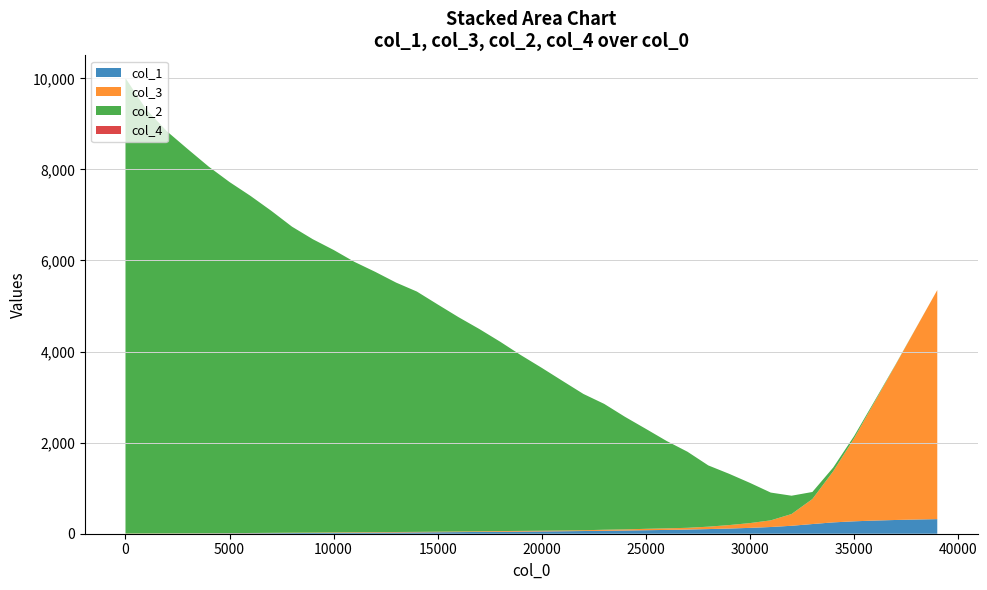

Reading left to right, what are all the values shown in this chart?

col_1: 0.0	1.5	3.1	4.9	6.6	8.5	10.5	12.5	14.6	16.9	19.3	21.7	24.2	27.0	29.7	32.5	35.6	39.1	42.5	46.3	50.2	54.4	59.3	64.7	70.1	76.7	83.8	92.1	101.9	114.0	128.5	147.5	174.7	212.6	249.1	272.4	289.2	301.9	312.0	320.5
col_3: 5.0	5.0	5.0	5.0	5.0	5.0	6.0	7.0	8.0	8.0	10.0	11.0	11.0	11.0	11.0	12.0	13.0	14.0	16.0	16.0	16.0	16.0	17.0	23.0	25.0	31.0	34.0	38.0	53.0	76.0	105.0	146.0	258.0	549.0	1122.0	1820.0	2612.0	3409.0	4221.0	5030.0
col_2: 10000.0	9309.0	8825.0	8433.0	8049.0	7709.0	7404.0	7073.0	6720.0	6442.0	6202.0	5937.0	5715.0	5477.0	5277.0	4990.0	4707.0	4442.0	4158.0	3858.0	3576.0	3284.0	2993.0	2763.0	2471.0	2195.0	1918.0	1670.0	1345.0	1126.0	883.0	610.0	402.0	155.0	82.0	50.0	26.0	9.0	3.0	0.0
col_4: 0.0	0.0	0.0	0.0	0.0	0.0	0.0	0.0	0.0	0.0	0.0	0.0	0.0	0.0	0.0	0.0	0.0	0.0	0.0	0.0	0.0	0.0	0.0	0.0	0.0	0.0	0.0	0.0	0.0	0.0	0.0	0.0	0.0	0.0	0.0	0.0	0.0	0.0	0.0	0.0